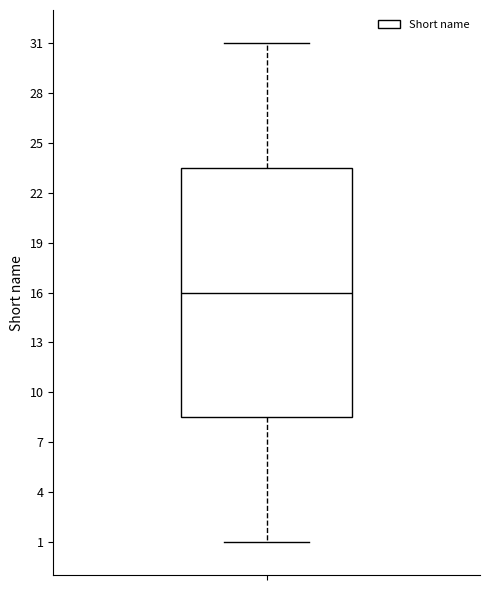

Where is the upper edge of the box on the y-axis? The values are not printed on the chart, so give them approximately, as read against the axis.

23.5